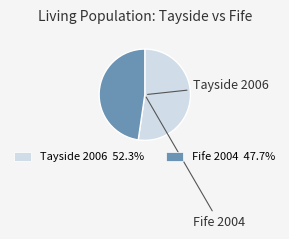

Does any single category account for the majority?

Yes